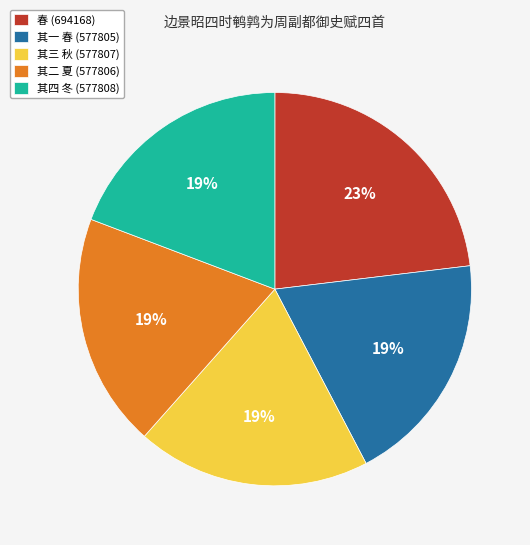

What percentage is the 春 (694168) slice, to the nearest percent?

23%